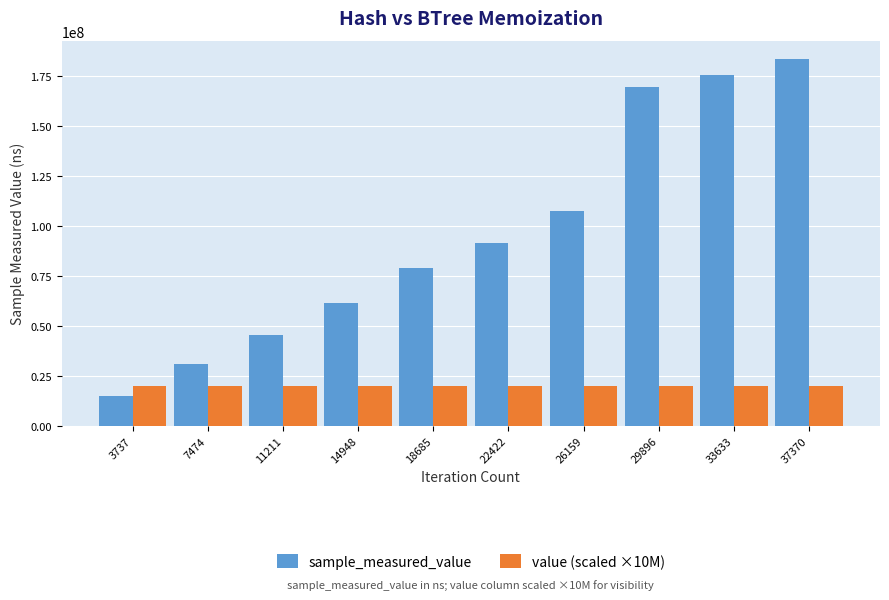

Which category has the highest value across all series?

37370